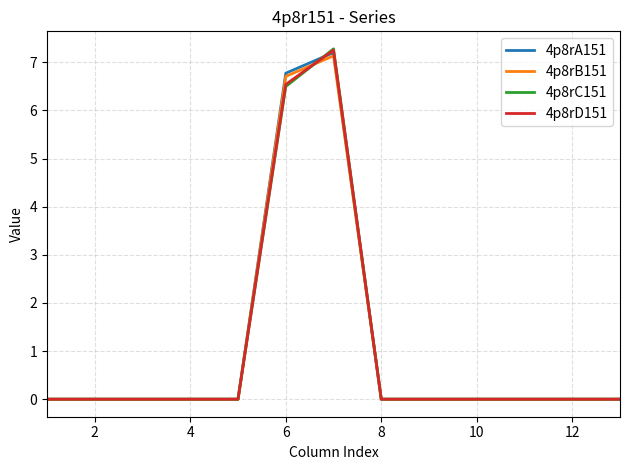

Which series has the largest range (max minus min)?

4p8rC151